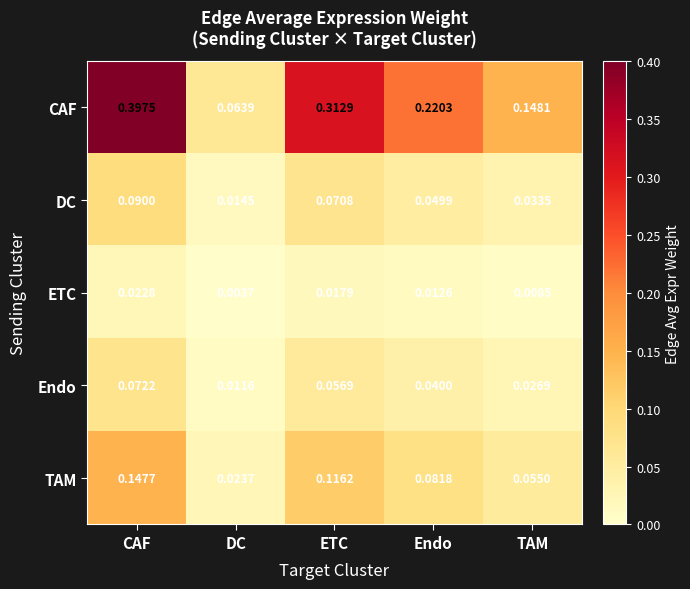

At which label is ETC closest to 0?

DC